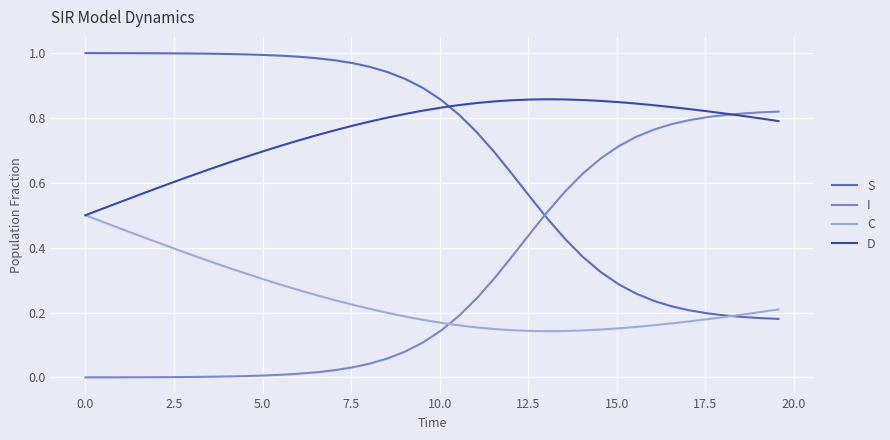

Which series has the largest total across all categories?

D